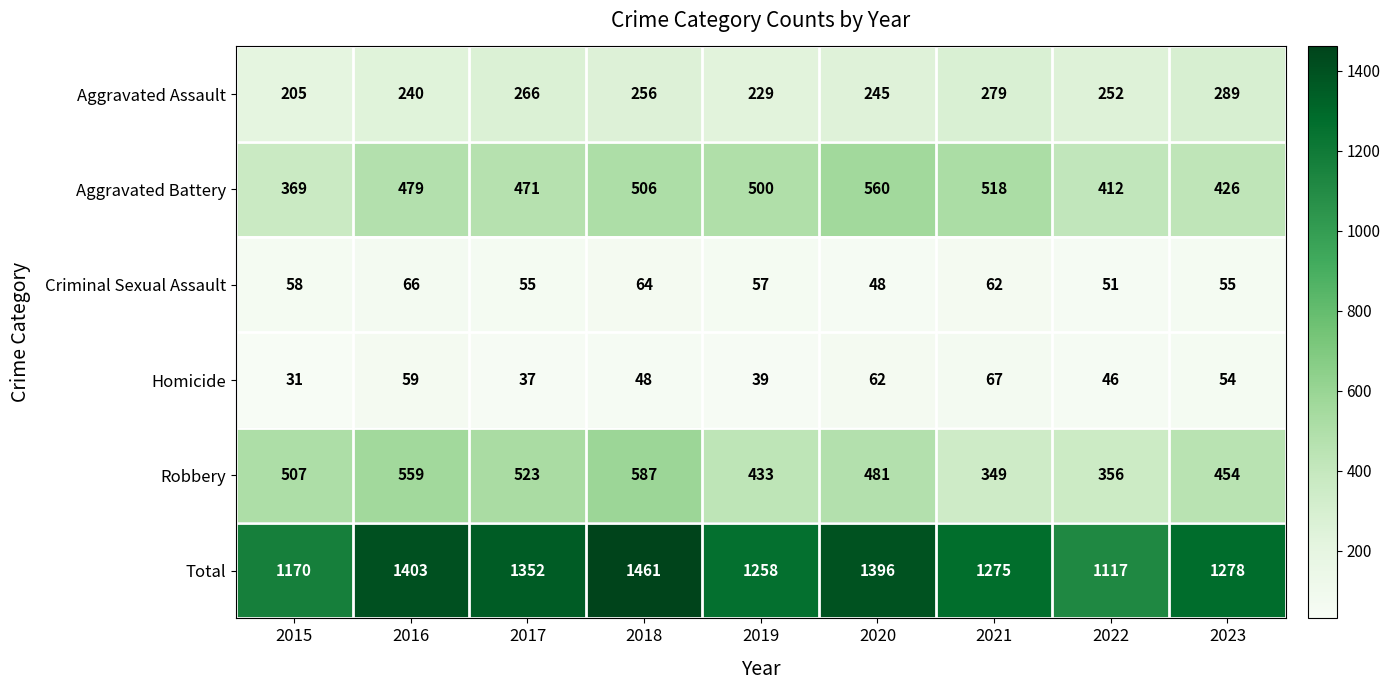

Is it true that Aggravated Assault equals 385 at 2020?

False